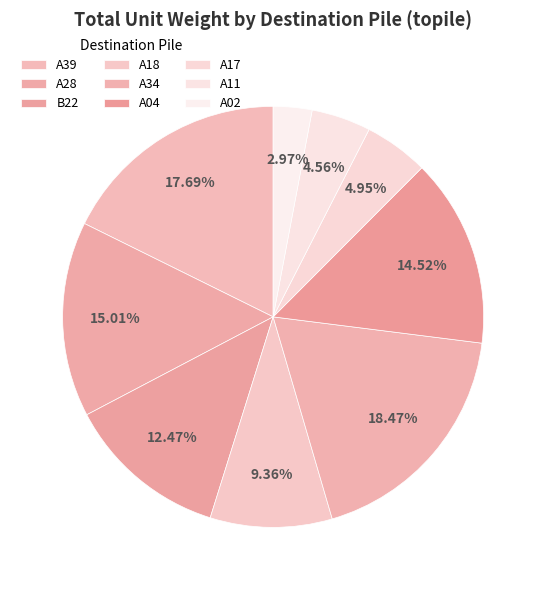

Count the number of slices in the pie.

9